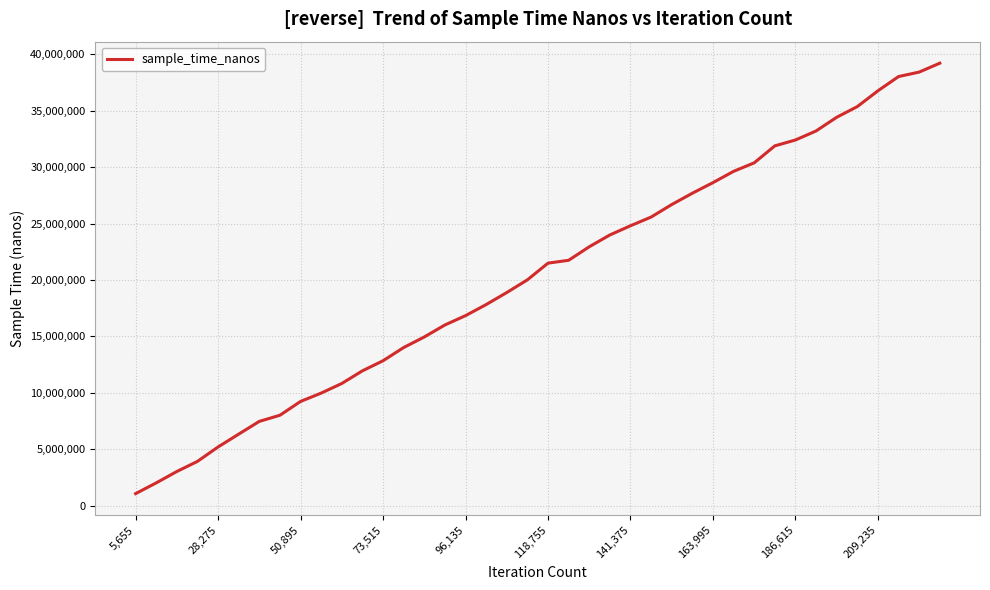

What is the maximum value shown in the chart?

39208352